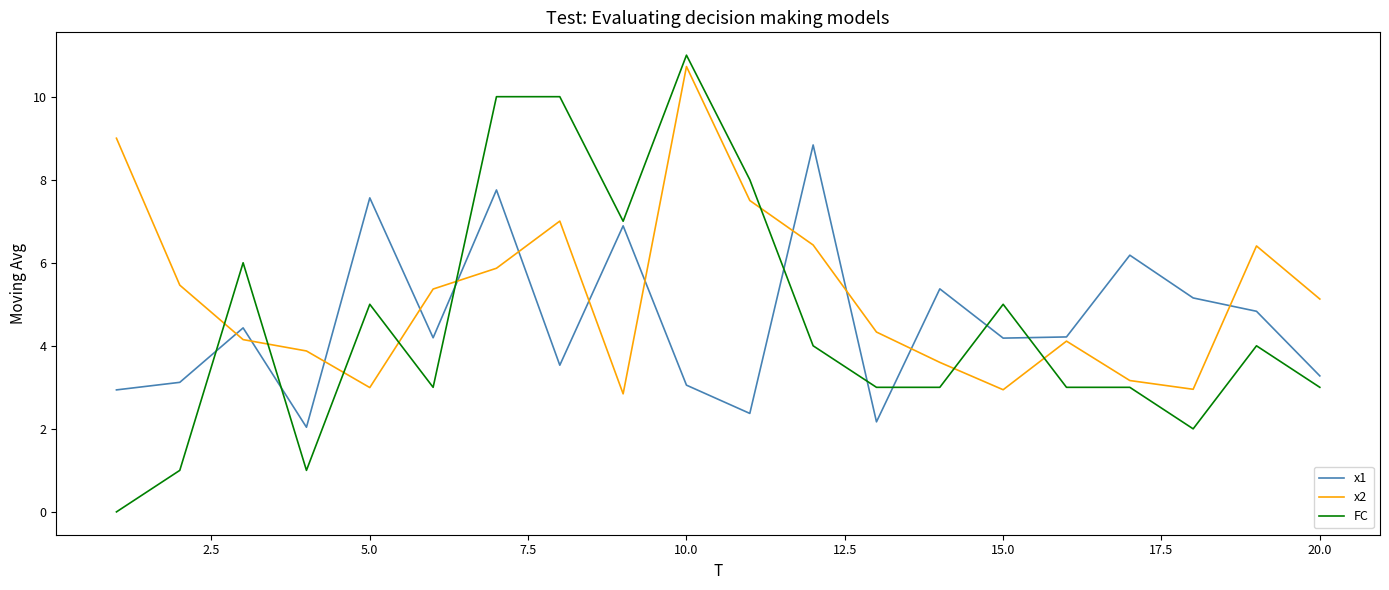

What is the greatest value displayed?

11.0